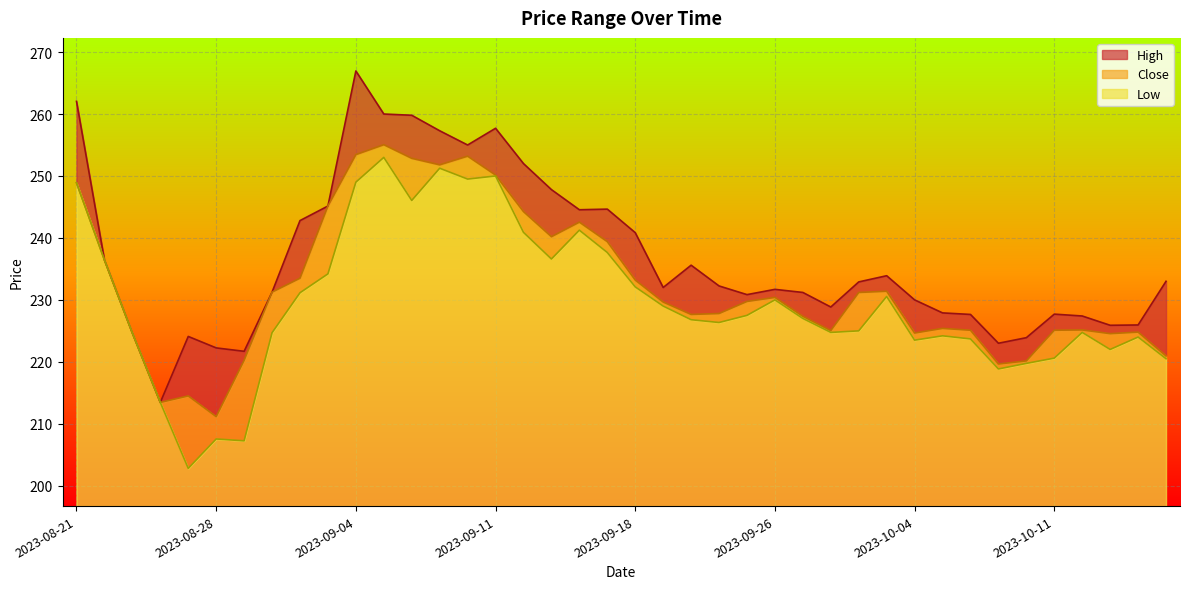

What is the greatest value displayed?

267.0